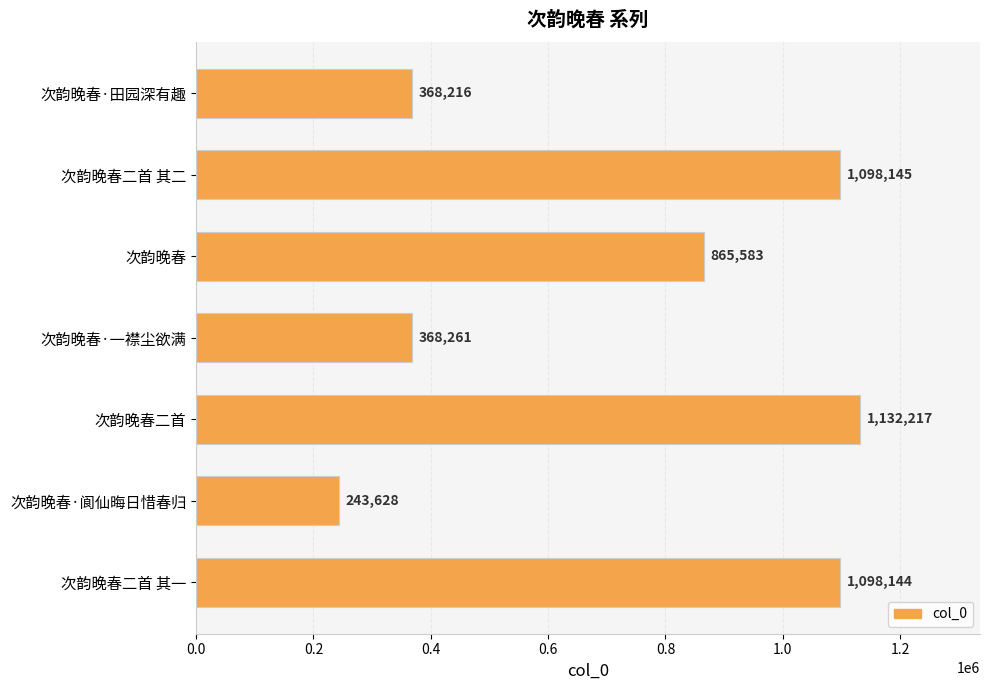

Where is the data nearest to the value 687922?

次韵晚春